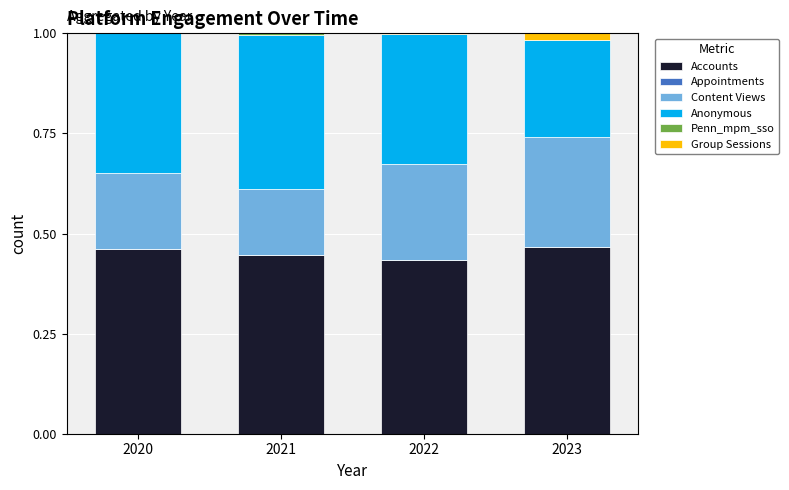

What is the total value across all series at 2022?

1.0